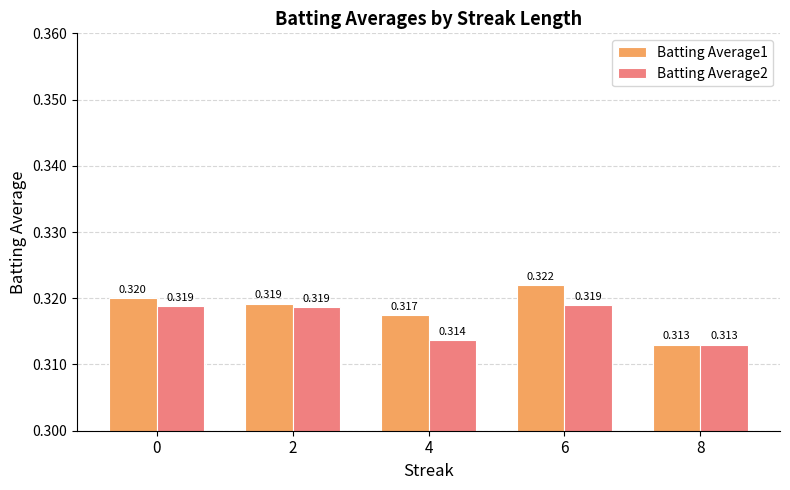

What is the total value across all series at 8?

0.6